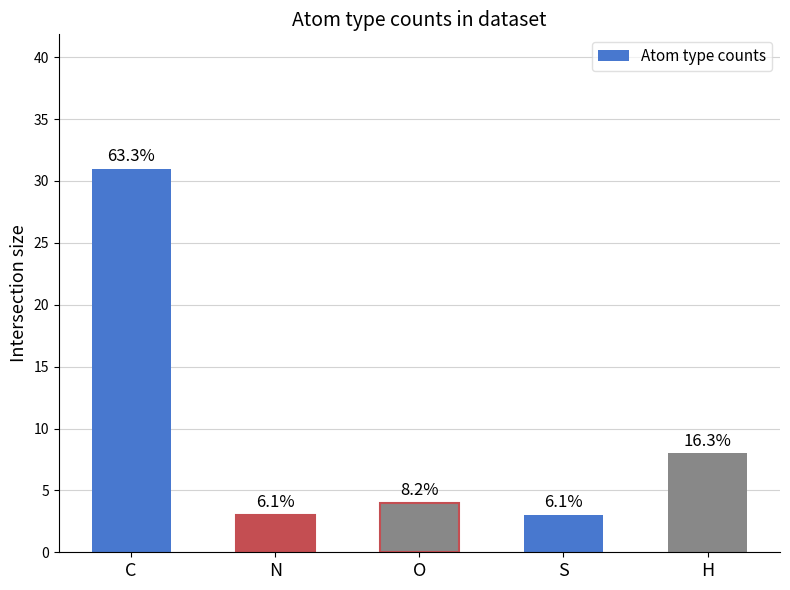

Are the bars horizontal?

No